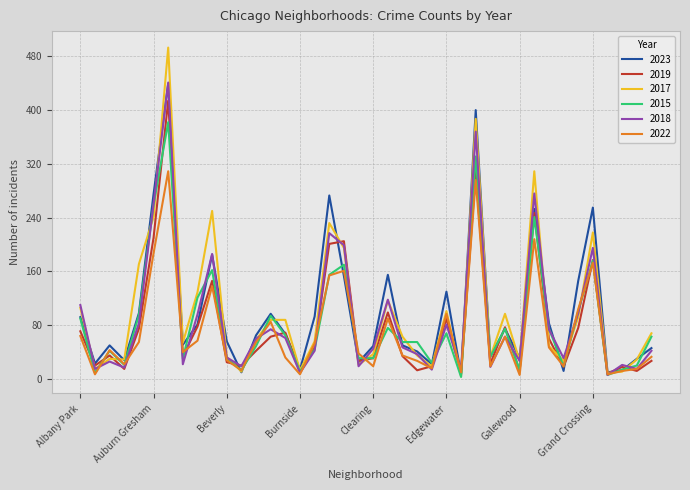

What is the greatest value displayed?

493